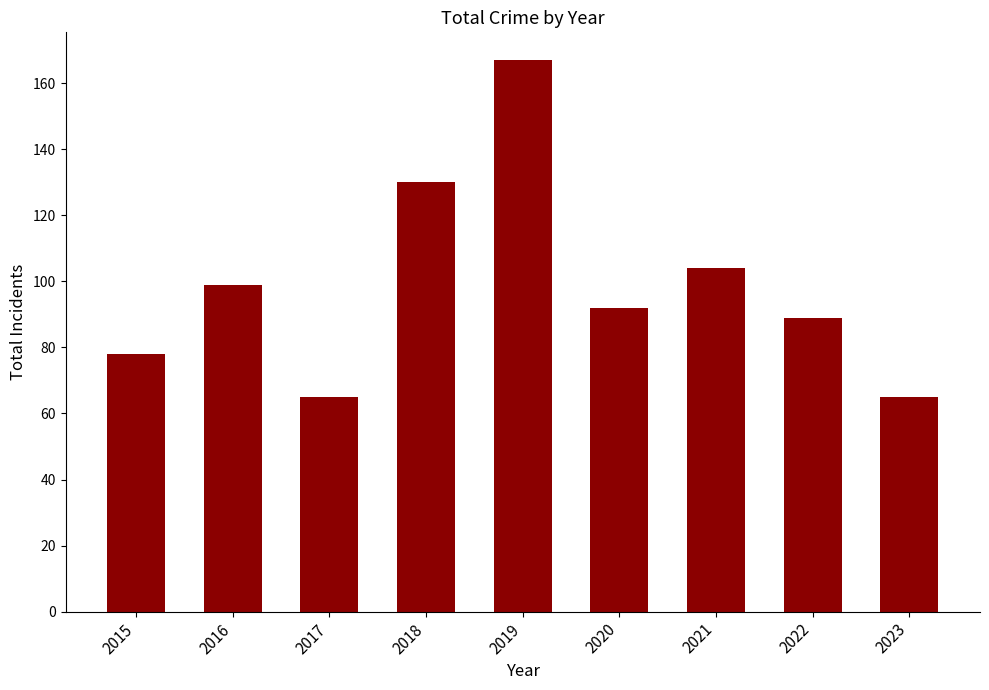

At which category does the chart reach its peak across all series?

2019